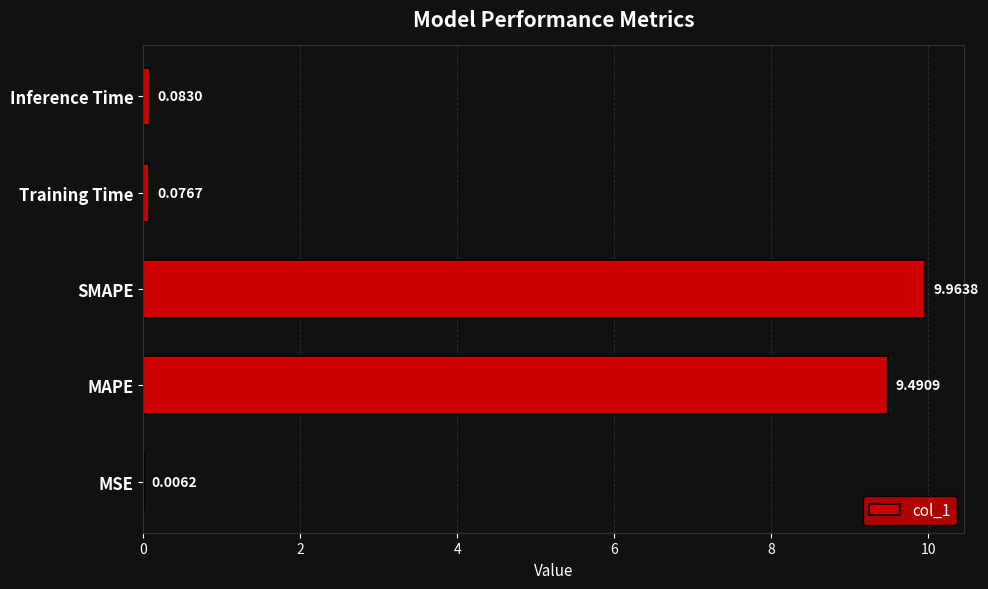

Which category has the highest value across all series?

SMAPE